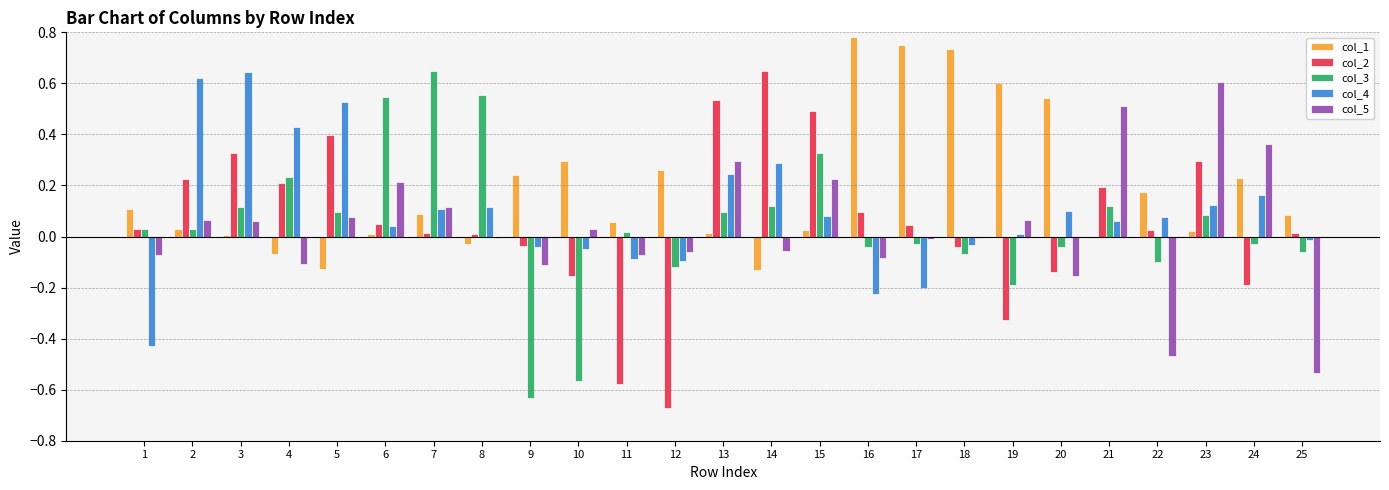

Is it true that col_2 equals 0.6 at 14?

True